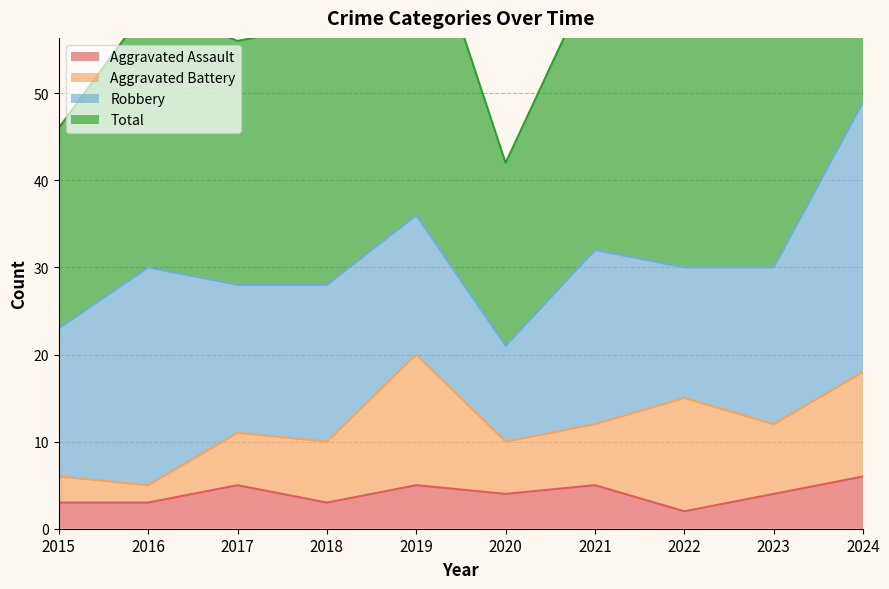

What is the sum of the Aggravated Assault values at 2016 and 2021?

8